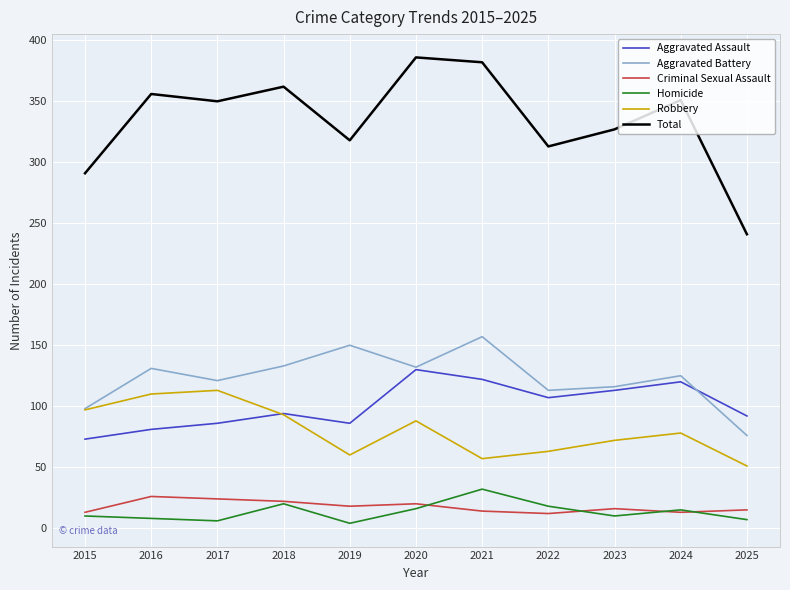

What is the minimum value for Criminal Sexual Assault?

12